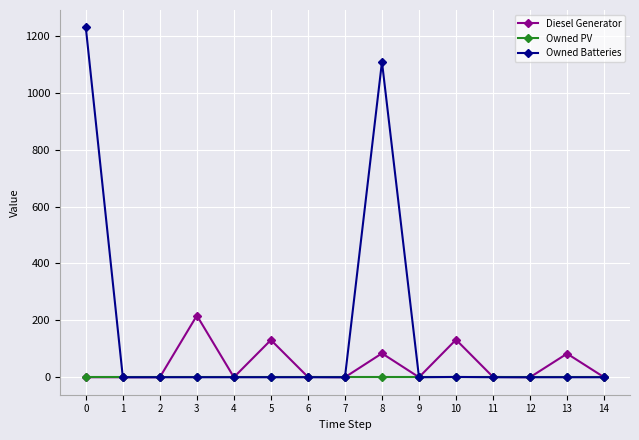

How many lines are shown in the chart?

3